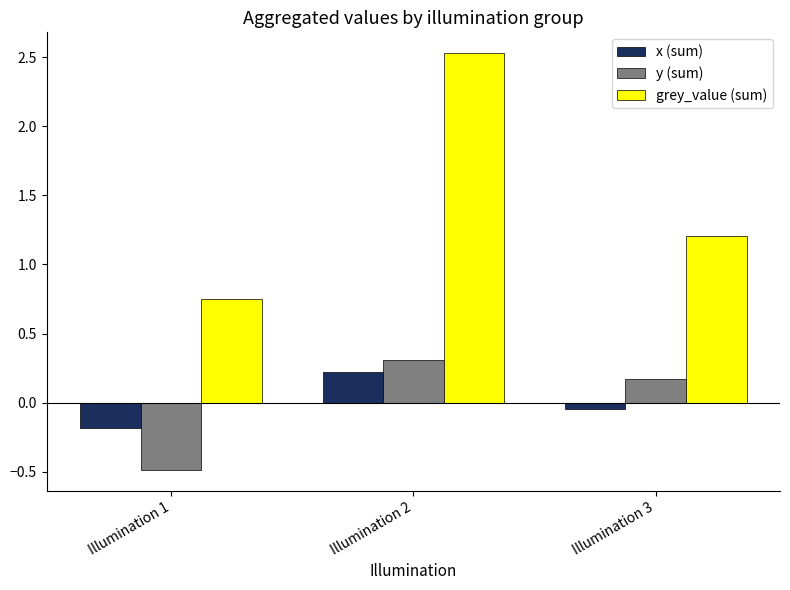

Is the value of grey_value (sum) at Illumination 1 greater than the value of y (sum) at Illumination 3?

Yes